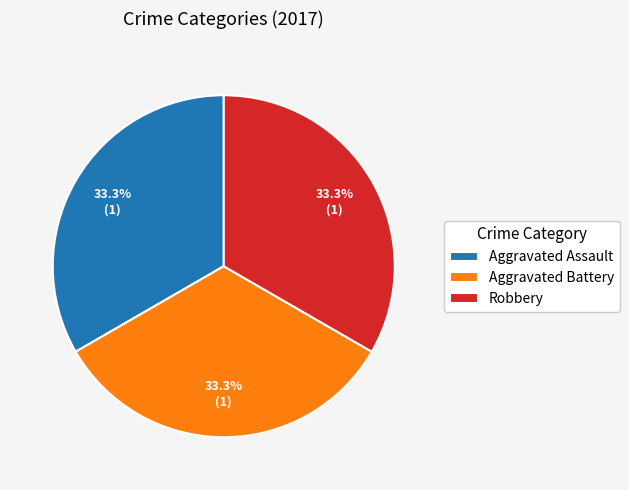

Is Aggravated Assault the majority of the pie?

No